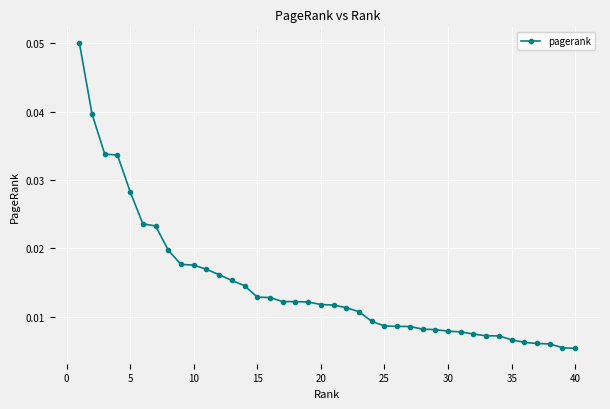

How many values are between 0 and 1?

40